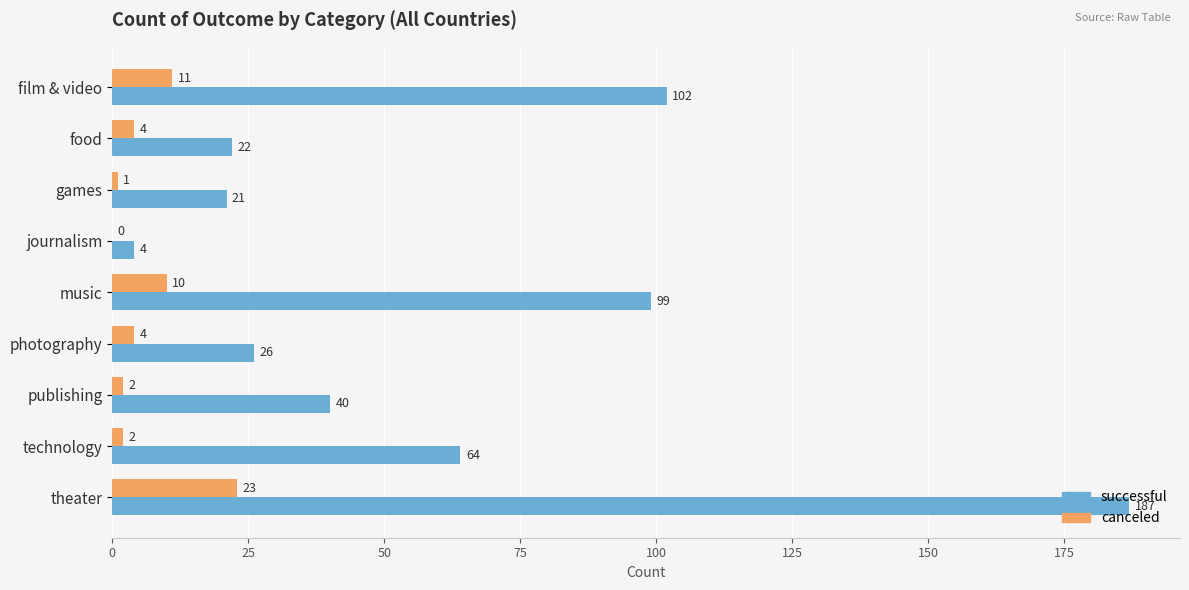

Is it true that successful equals 33 at technology?

False